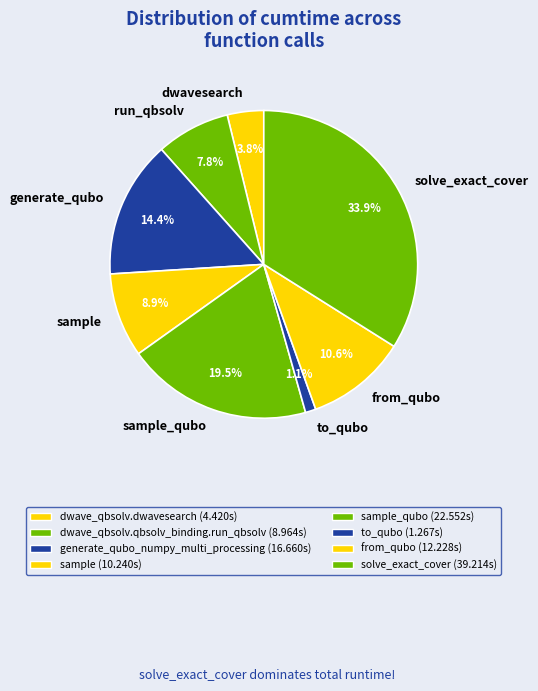

Does any single category account for the majority?

No